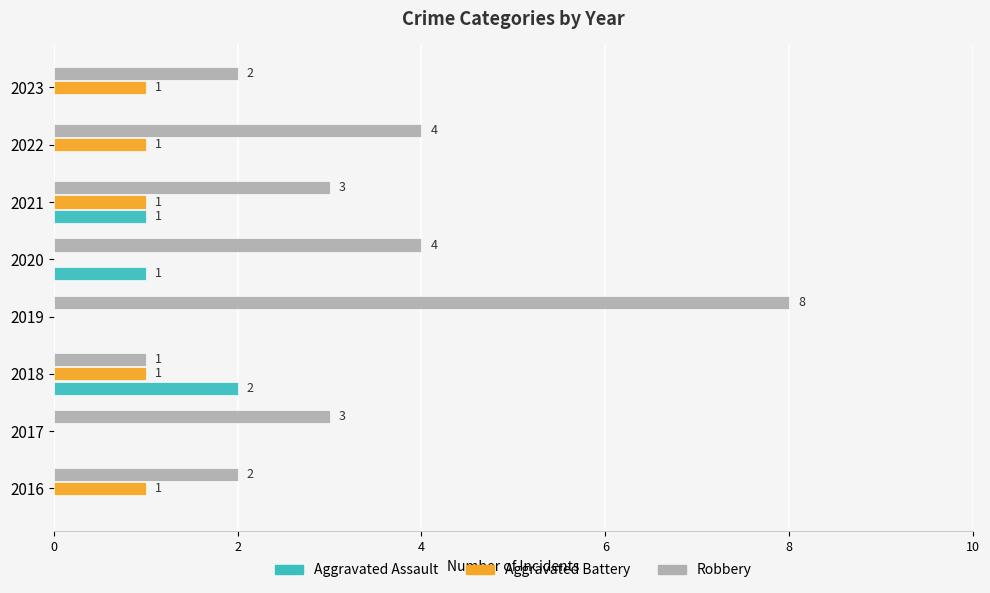

What is the sum of all Aggravated Assault values?

4